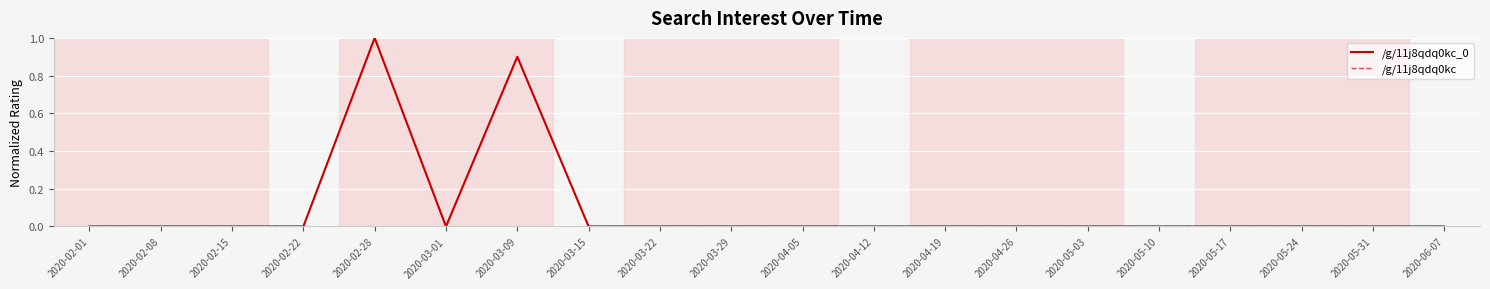

What is the label of the 13th point from the right?

2020-03-15